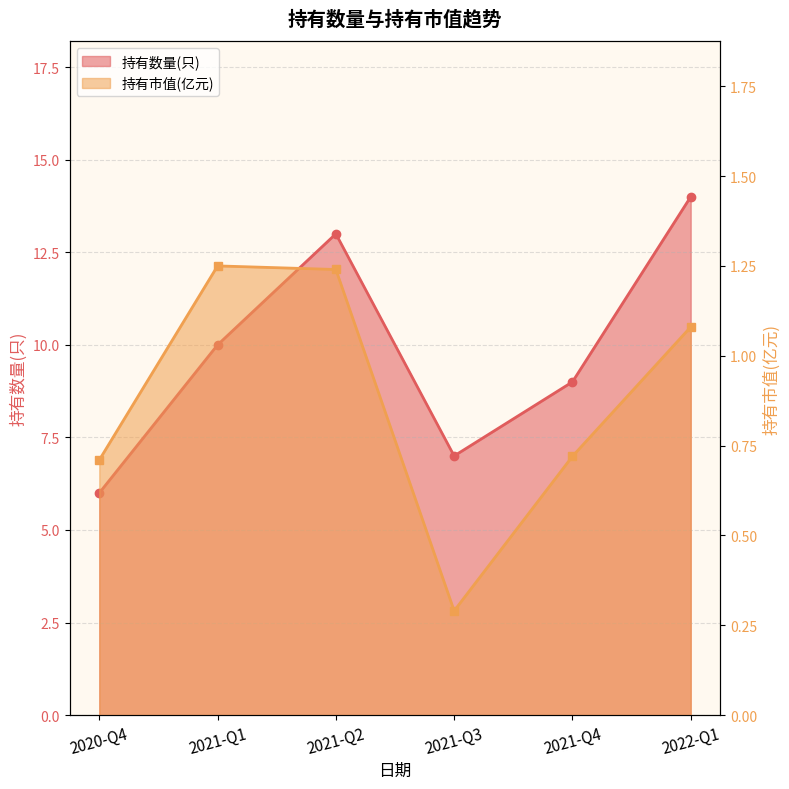

What is the smallest value displayed?

6